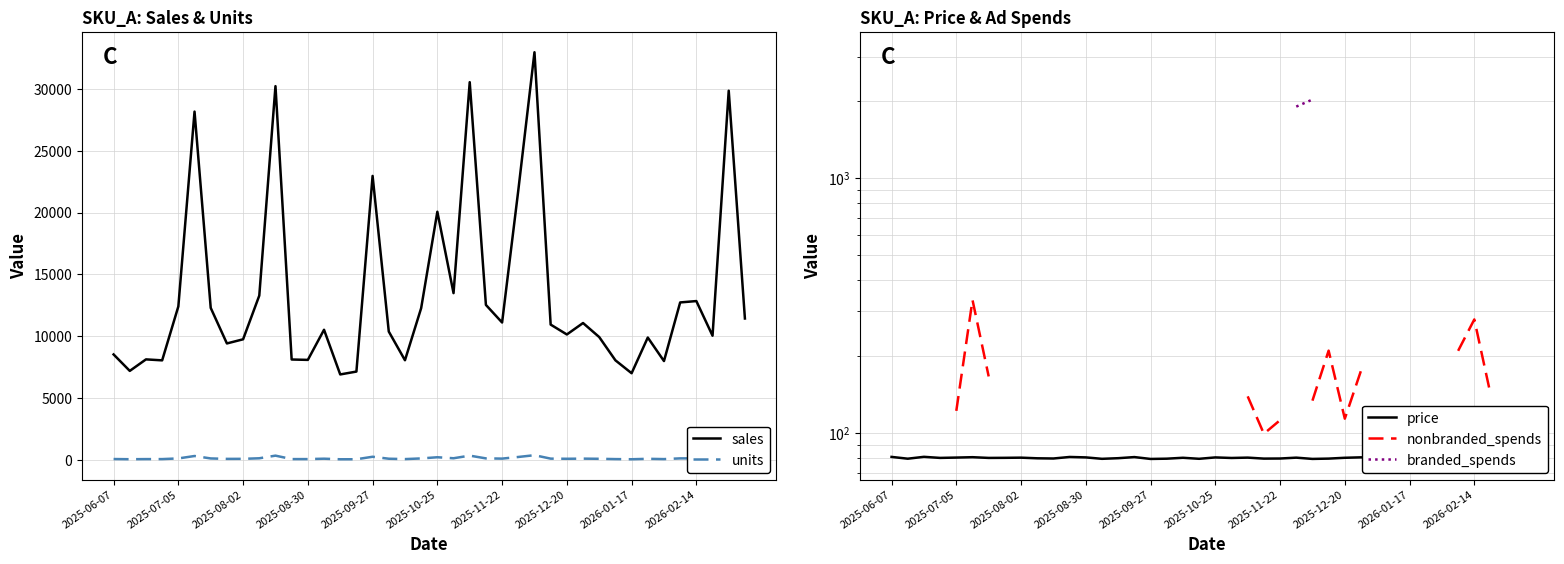

True or false: branded_spends and sales intersect in this chart.

False